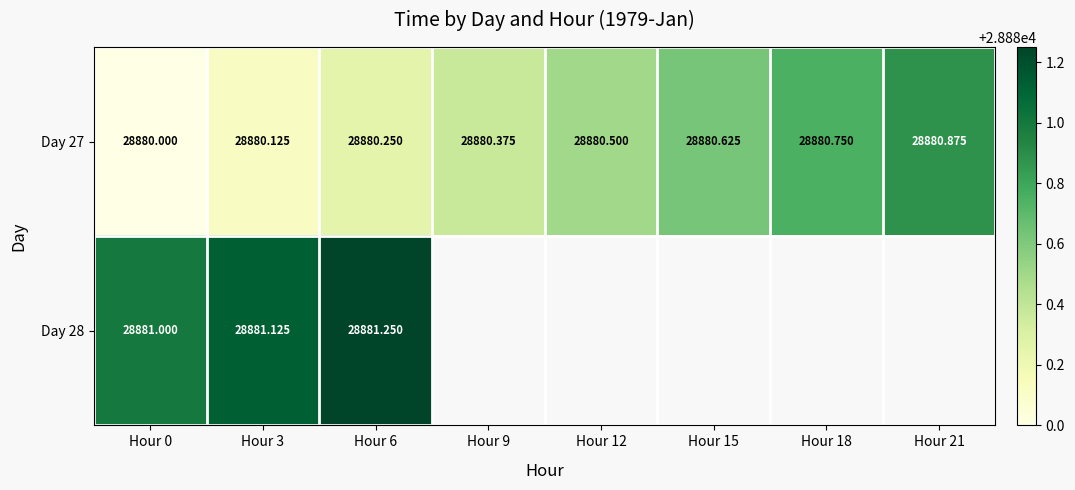

What is the highest value of the Day 27 series?

28880.9